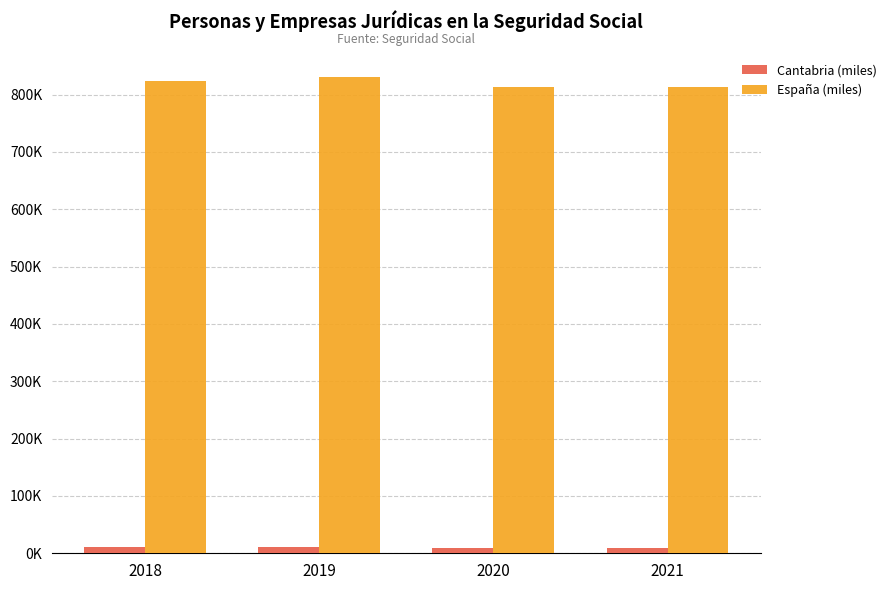

List the series in order of their peak value, highest first.

España (miles), Cantabria (miles)